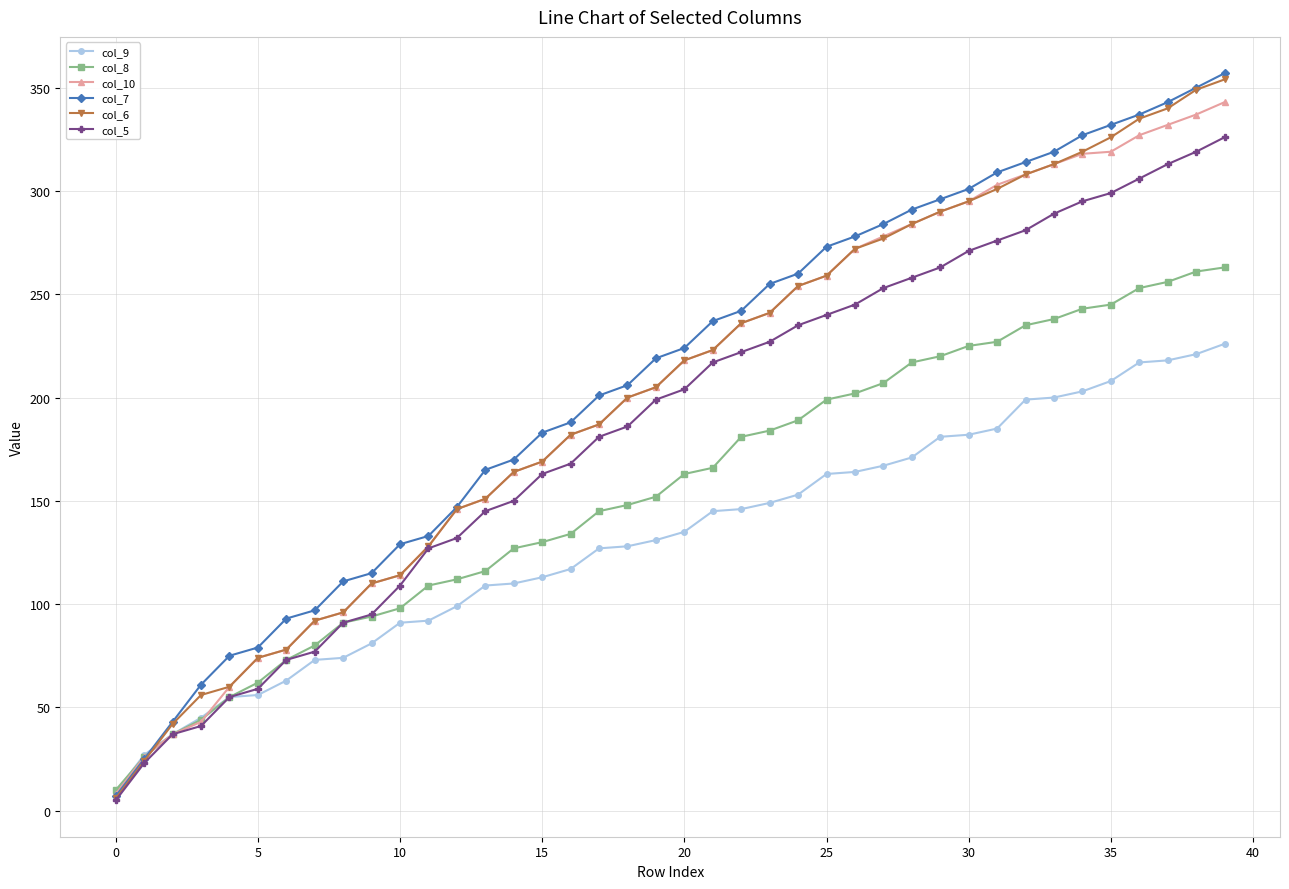

What is the lowest value of the col_10 series?

8